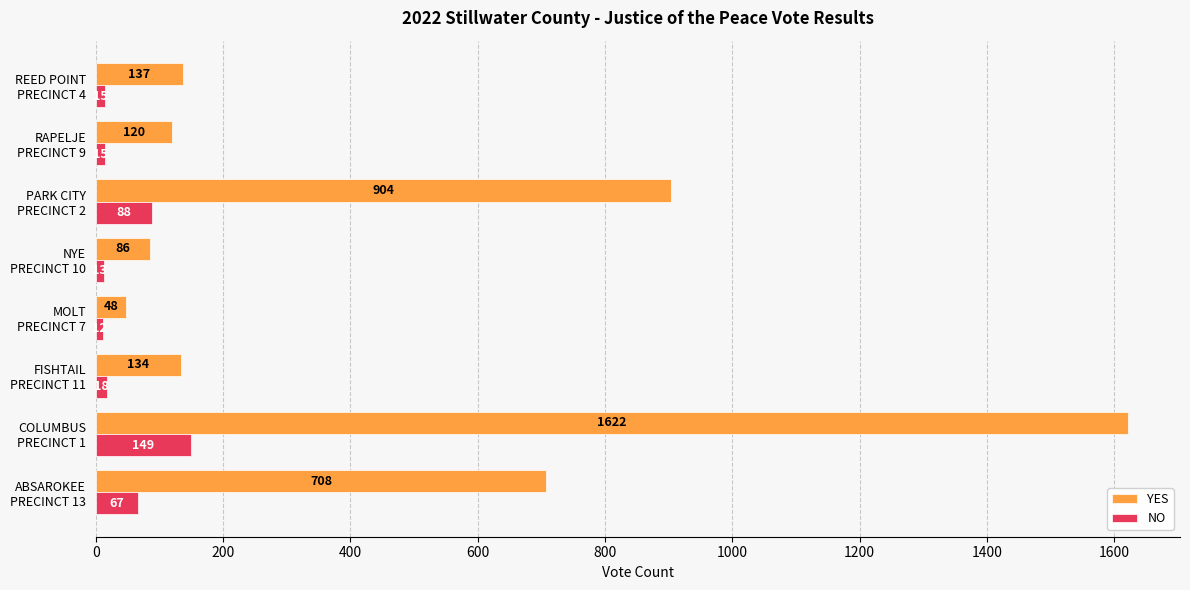

Which series has the largest total across all categories?

YES